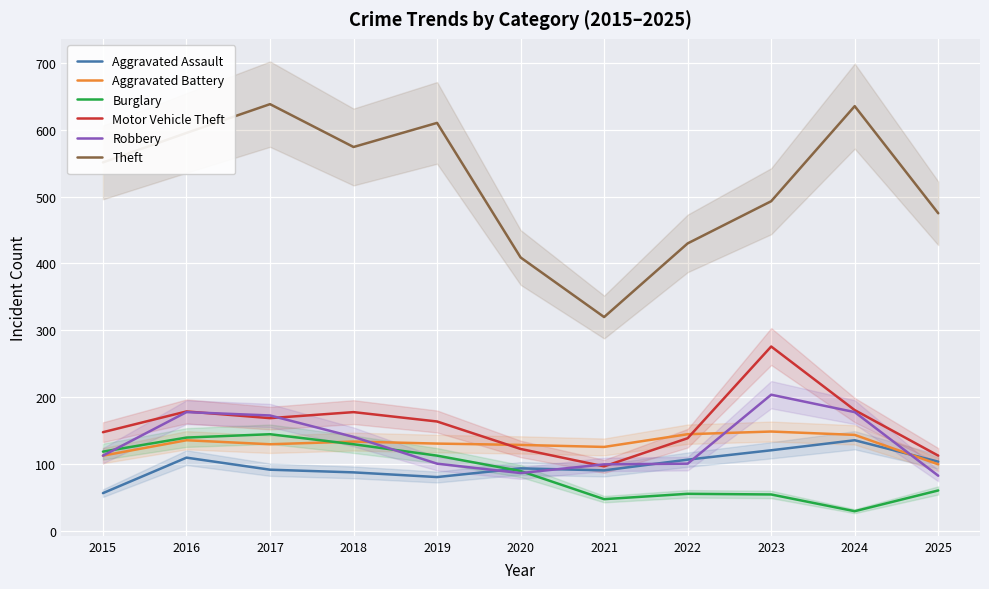

Reading left to right, extract all data points from this chart.

Aggravated Assault: 57	110	92	88	81	94	91	107	121	136	104
Aggravated Battery: 113	136	130	134	131	129	126	145	149	144	100
Burglary: 119	140	145	130	113	90	48	56	55	30	61
Motor Vehicle Theft: 148	179	169	178	164	123	97	139	276	181	113
Robbery: 113	178	173	141	101	87	100	101	204	178	83
Theft: 551	595	638	574	610	409	320	430	493	635	475